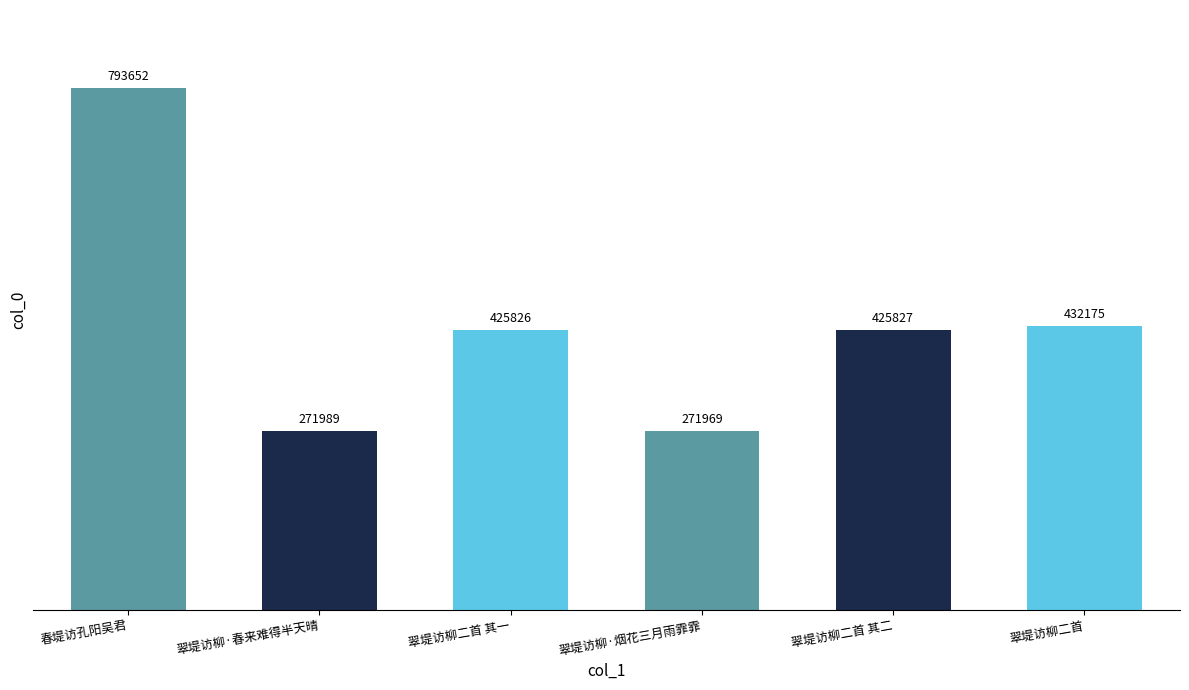

At which label does the data first exceed 425827?

春堤访孔阳吴君